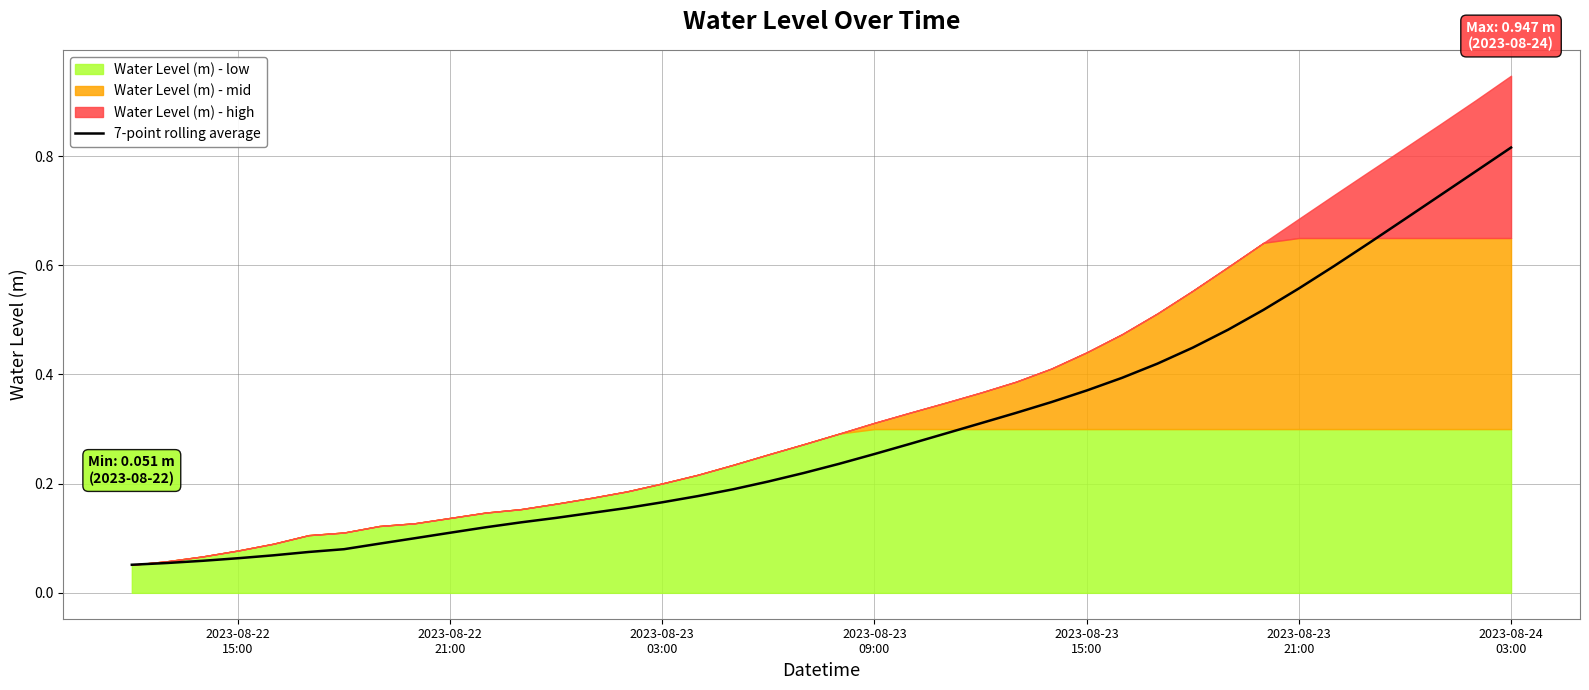

Reading left to right, extract all data points from this chart.

0.1	0.1	0.1	0.1	0.1	0.1	0.1	0.1	0.1	0.1	0.1	0.1	0.1	0.1	0.2	0.2	0.2	0.2	0.2	0.2	0.2	0.3	0.3	0.3	0.3	0.3	0.3	0.4	0.4	0.4	0.4	0.5	0.5	0.6	0.6	0.6	0.7	0.7	0.8	0.8